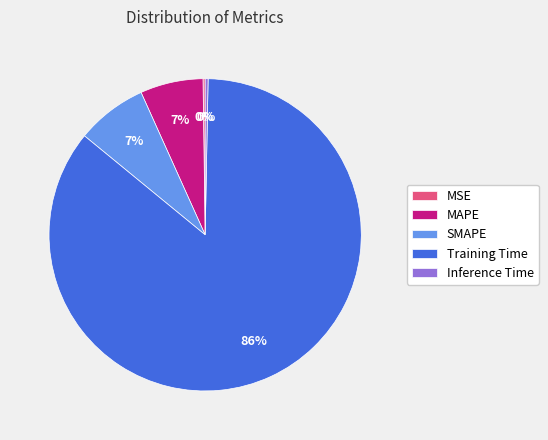

True or false: SMAPE accounts for 7% of the total.

True